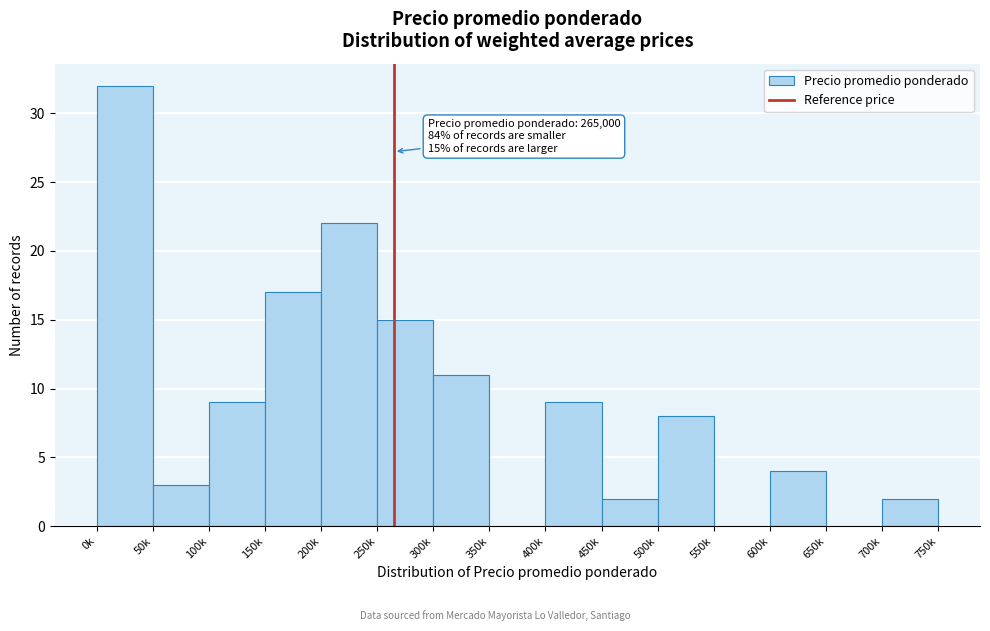

Reading left to right, transcribe all the data shown in this chart.

0k=32	50k=3	100k=9	150k=17	200k=22	250k=15	300k=11	350k=0	400k=9	450k=2	500k=8	550k=0	600k=4	650k=0	700k=2